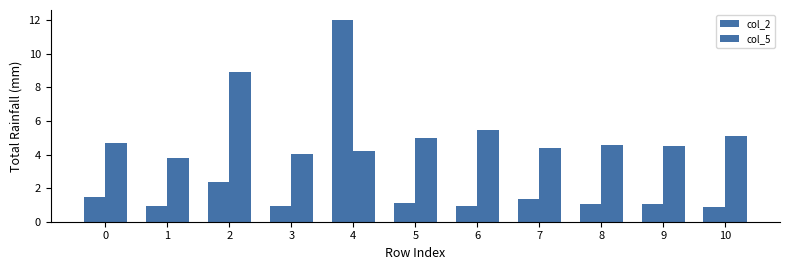

At which category is the sum across all series the highest?

4